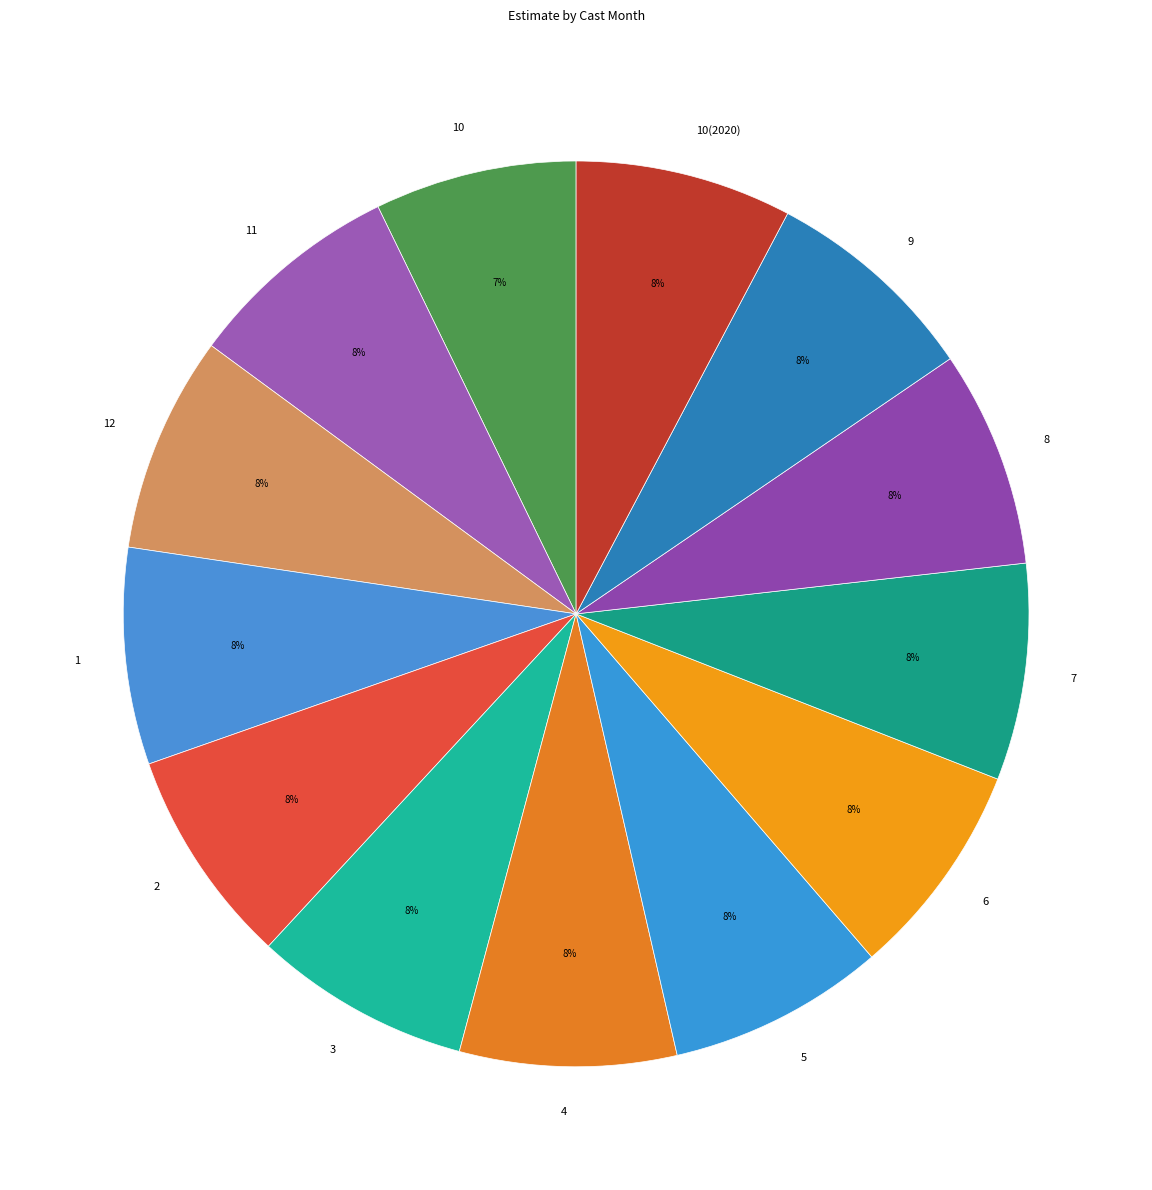

To the nearest percent, what percentage of the pie is 8?

8%